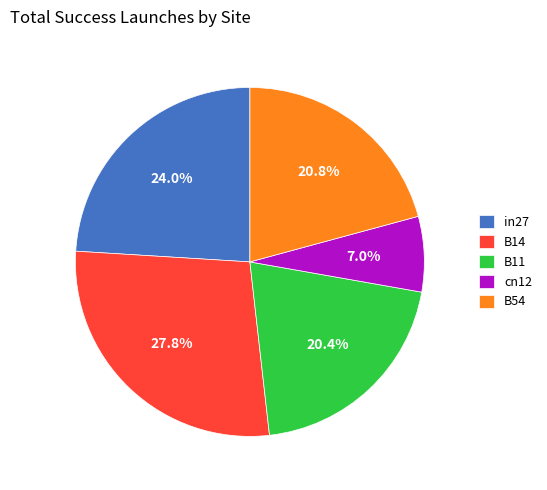

To the nearest percent, what percentage of the pie is B54?

21%